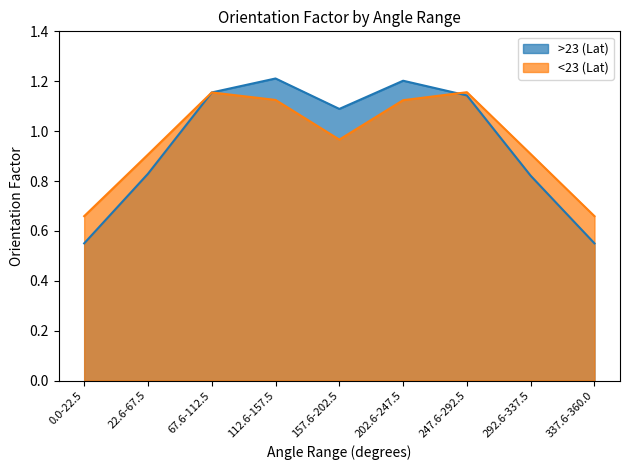

At which category does the chart reach its peak across all series?

112.6-157.5